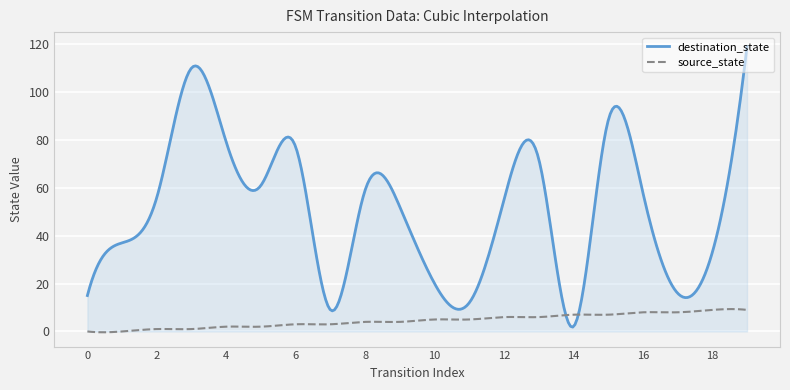

Which series has the largest total across all categories?

destination_state